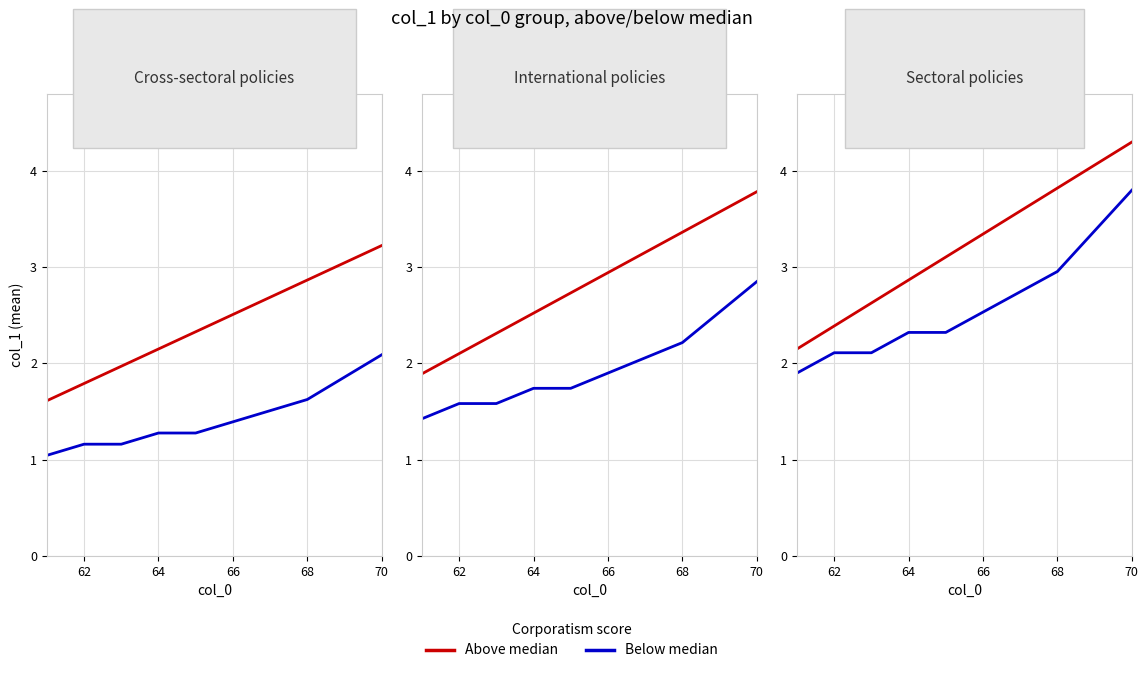

What are all the series names shown in the legend?

Above median, Below median